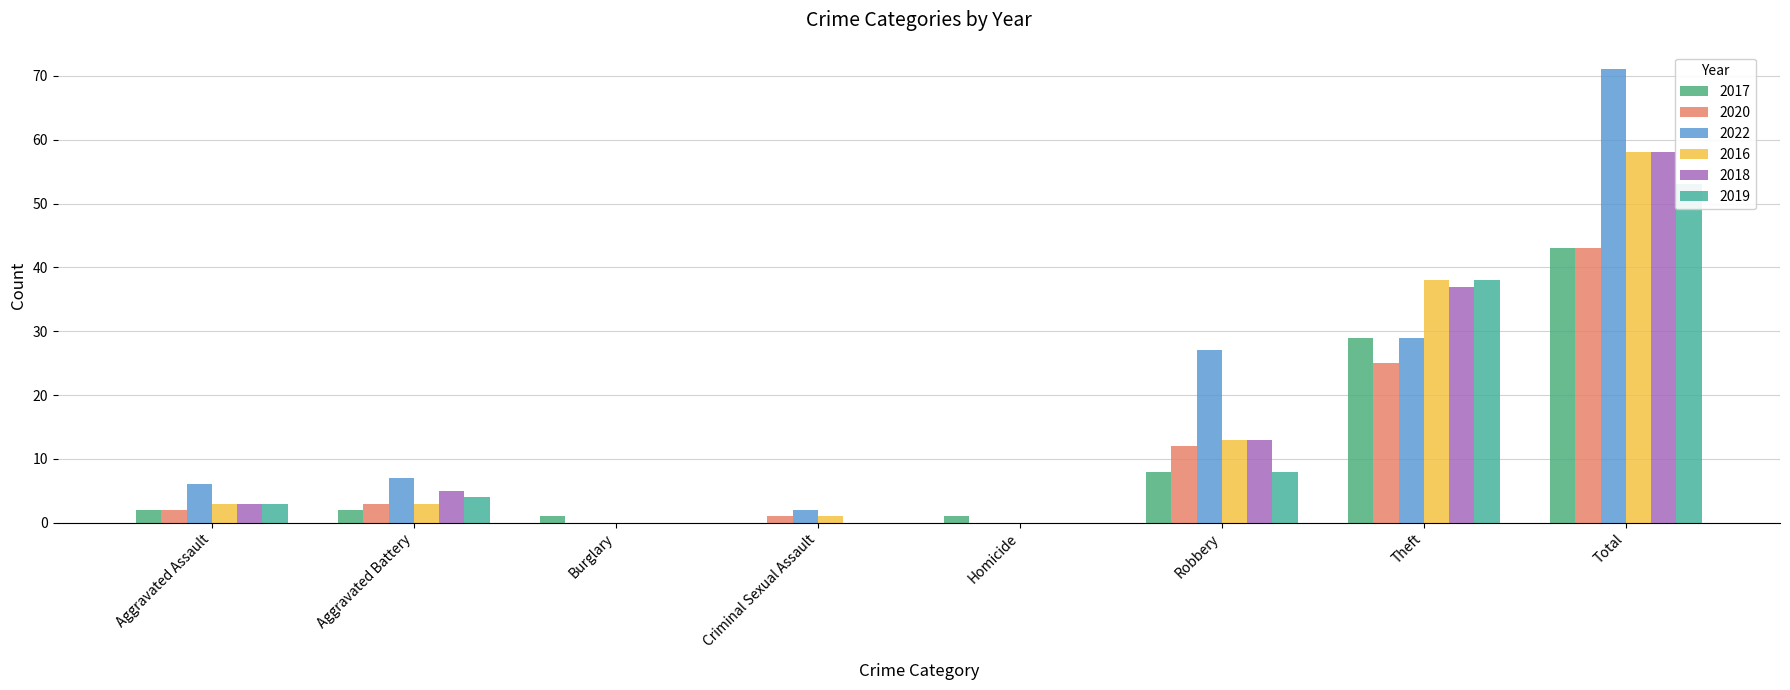

What is the label of the 7th bar from the left?

Theft